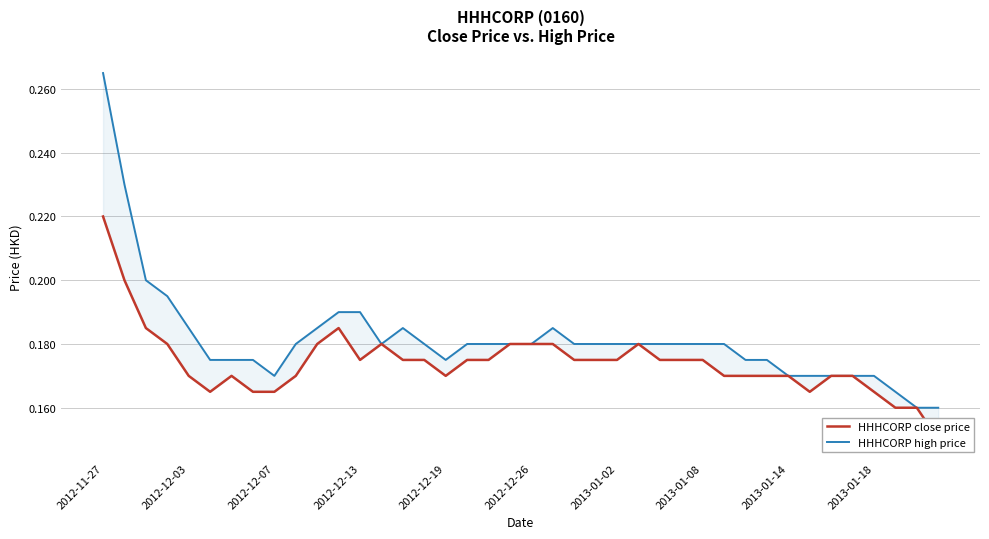

True or false: HHHCORP high price and HHHCORP close price cross at least once.

False